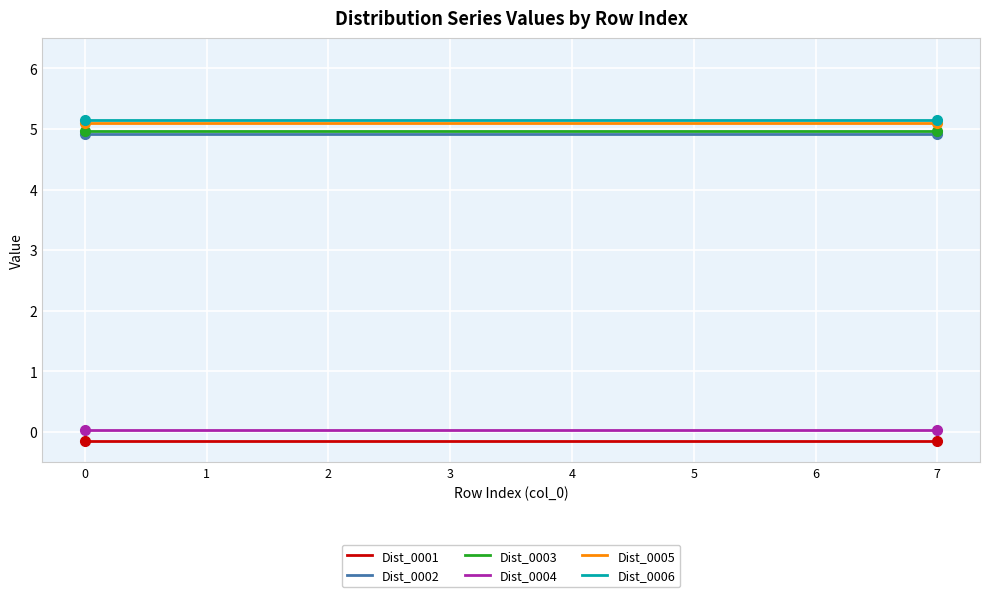

Is it true that Dist_0005 equals 7.1 at 5?

False